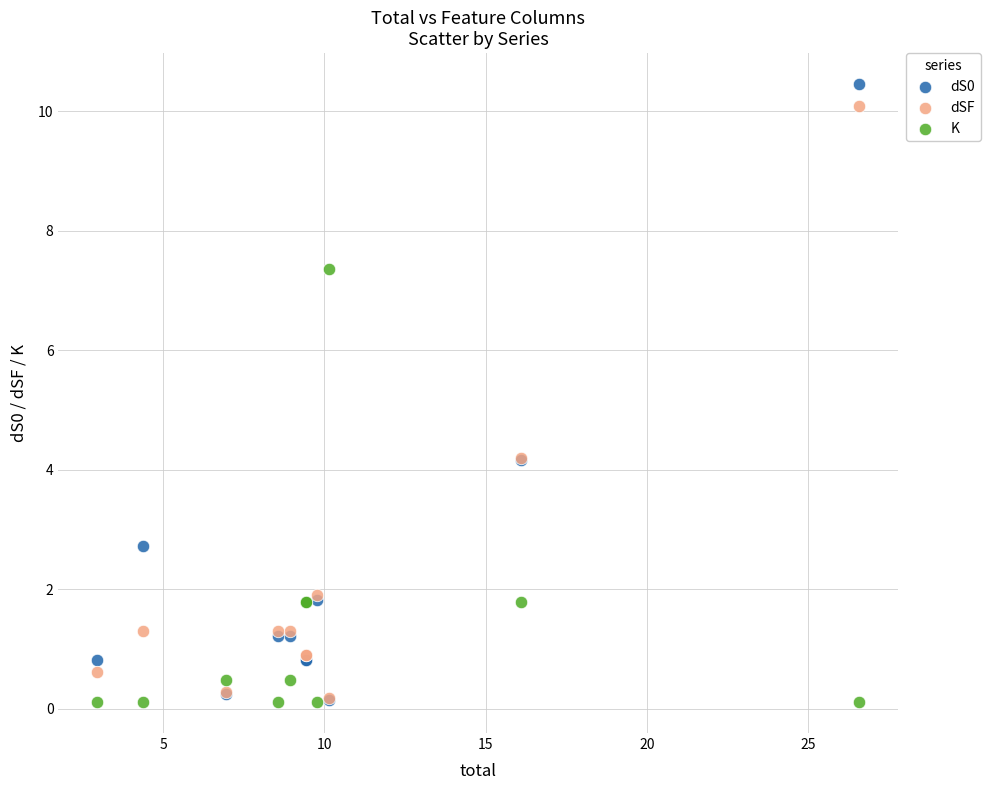

What are all the series names shown in the legend?

dS0, dSF, K